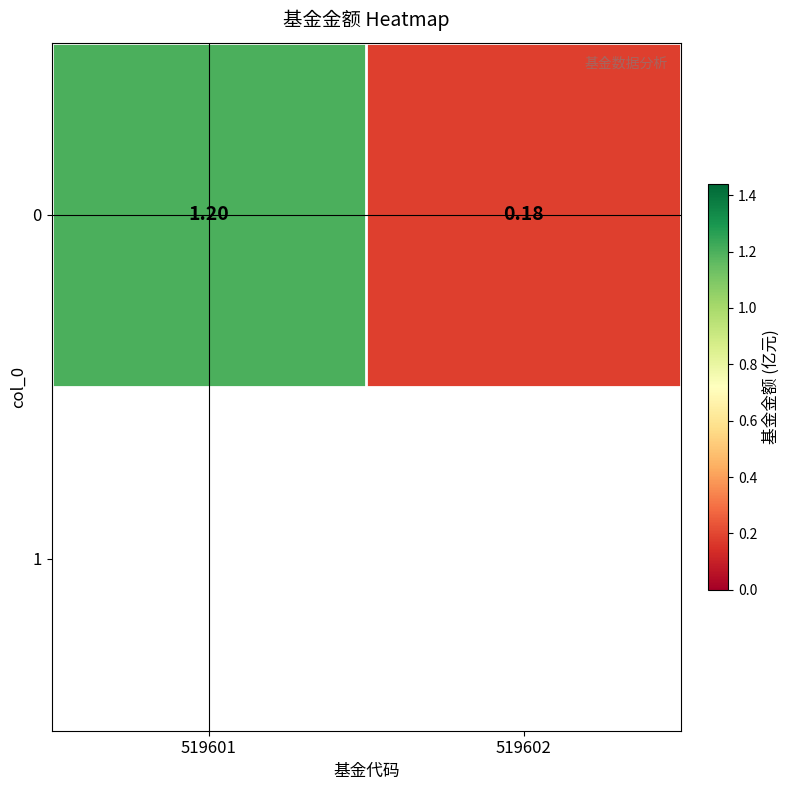

Reading right to left, extract all data points from this chart.

0.2	1.2